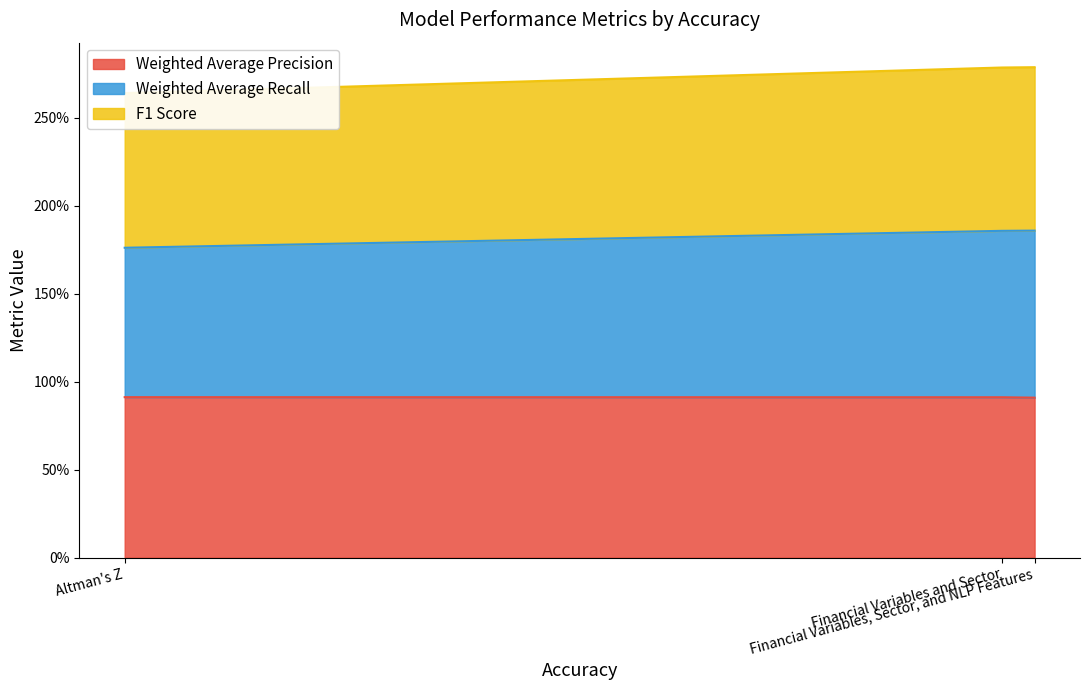

Between Altman's Z and Financial Variables, Sector, and NLP Features, which is larger?

Altman's Z